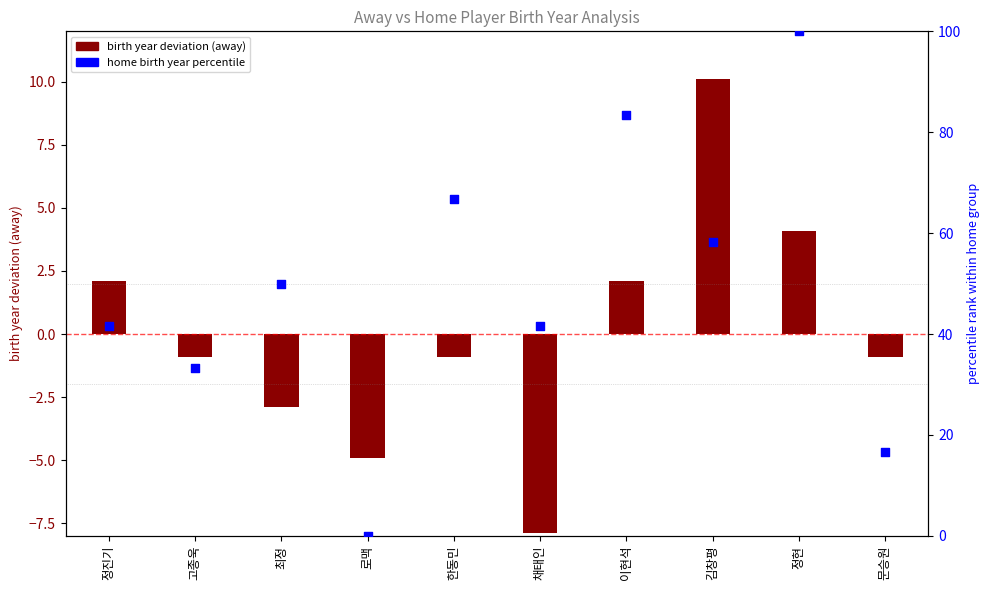

What is the total value across all series at 최정?

47.1